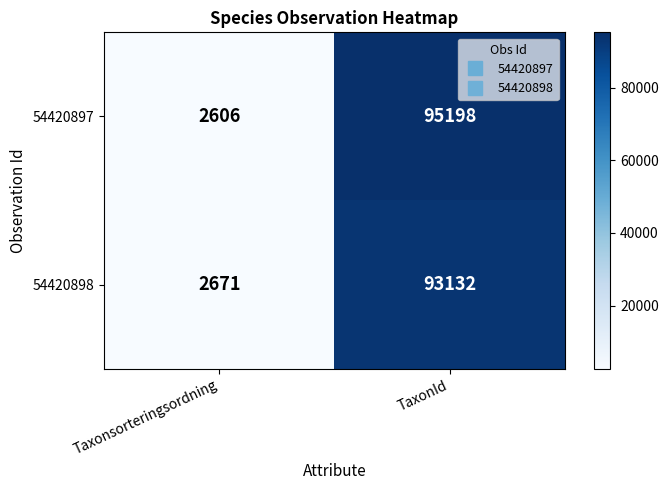

List the series in order of their overall mean, lowest first.

54420898, 54420897